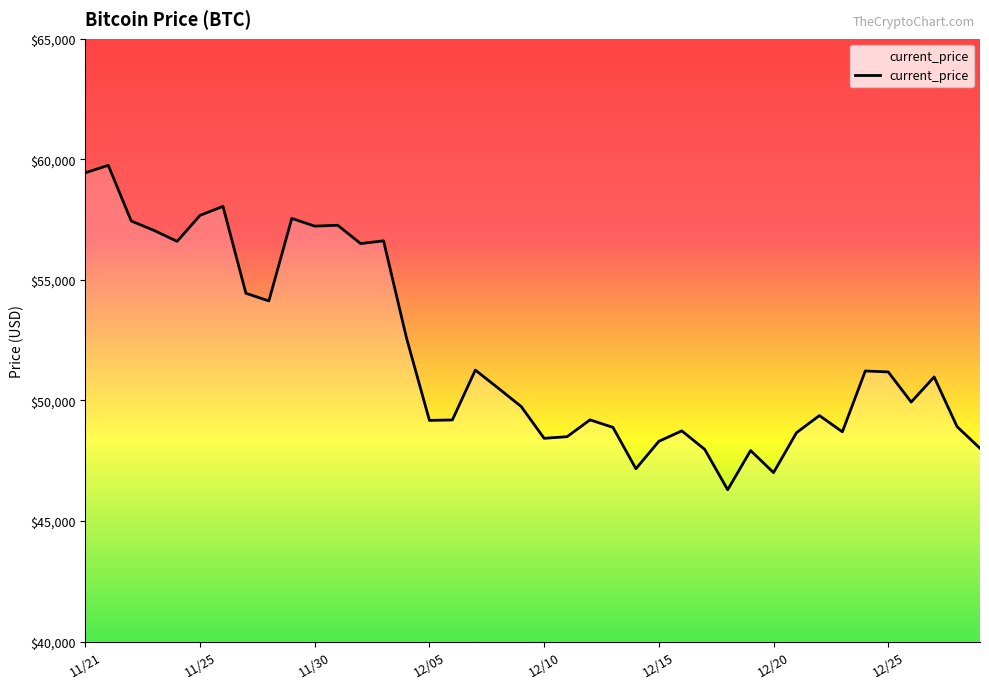

What is the greatest value displayed?

59749